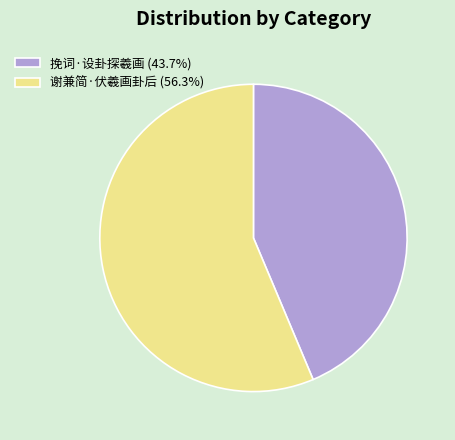

Is it true that 挽词·设卦探羲画 is 29% of the pie?

False